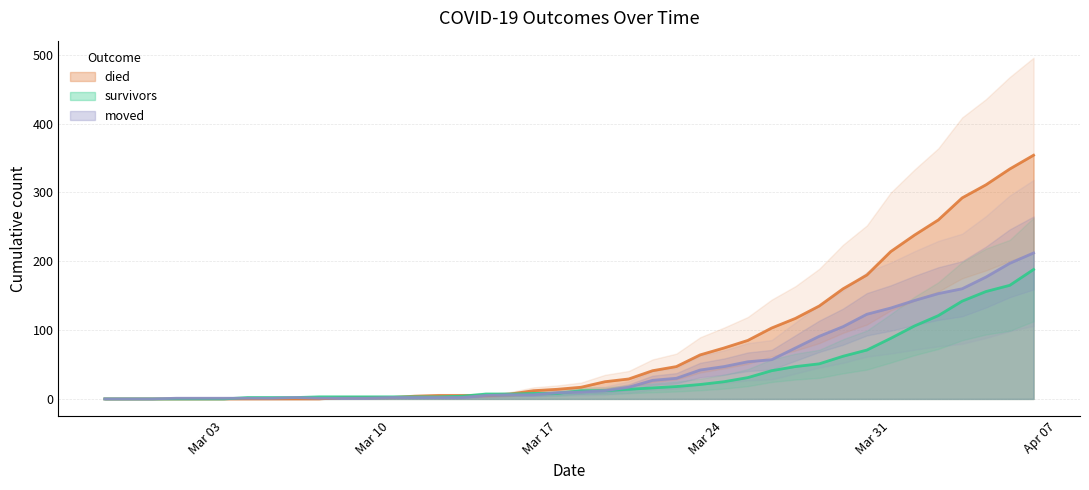

True or false: died has a value of 487 at 2020-04-06.

False